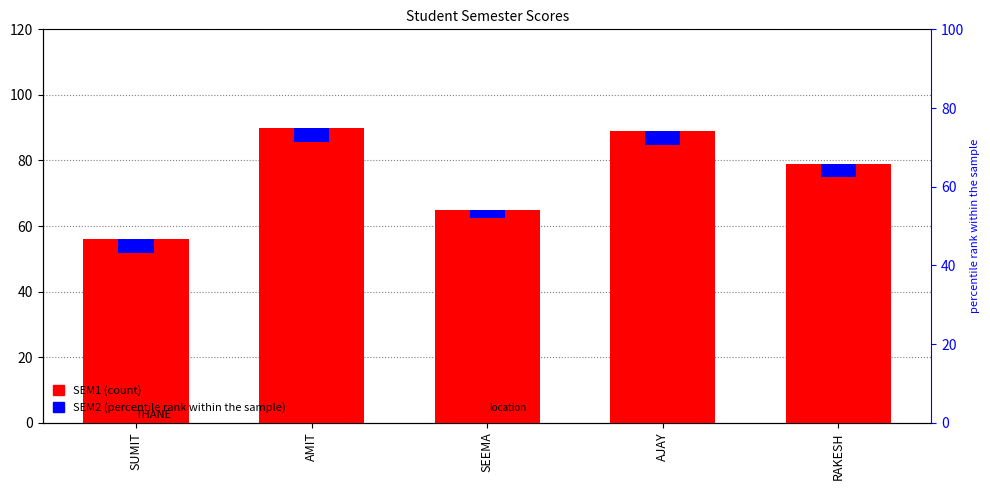

Which has a higher value, AMIT or AJAY?

AMIT